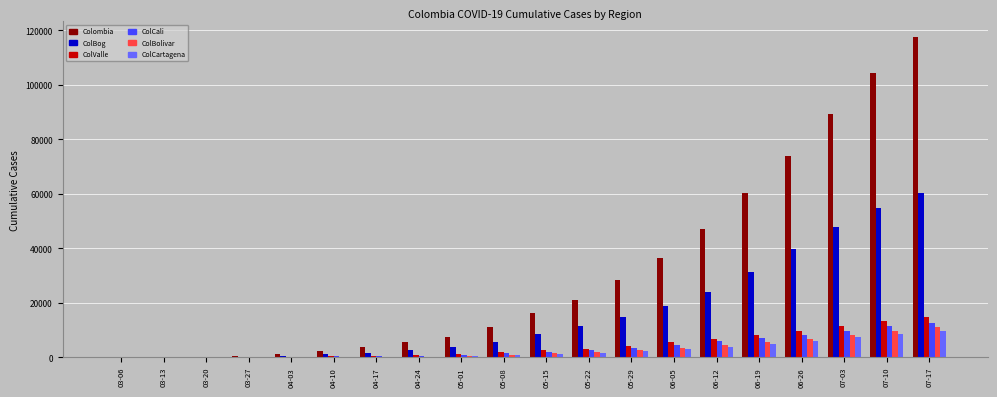

Which series has the widest spread of values?

Colombia